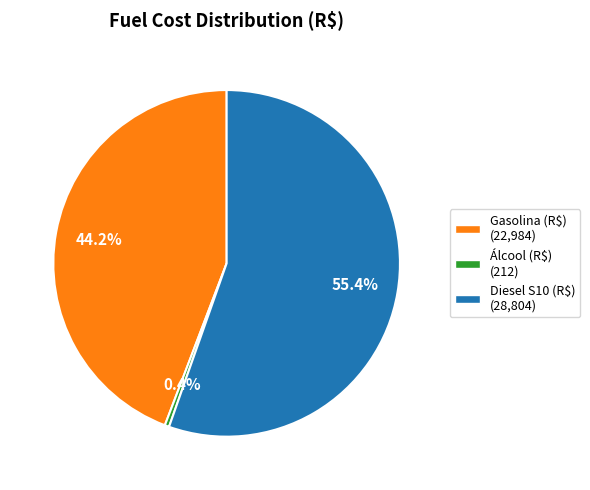

To the nearest percent, what is the difference between the largest and smallest slice percentages?

55%